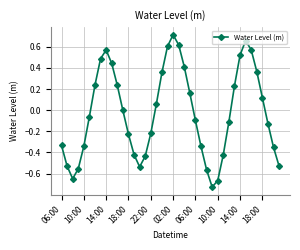

Count the number of data series in this chart.

1